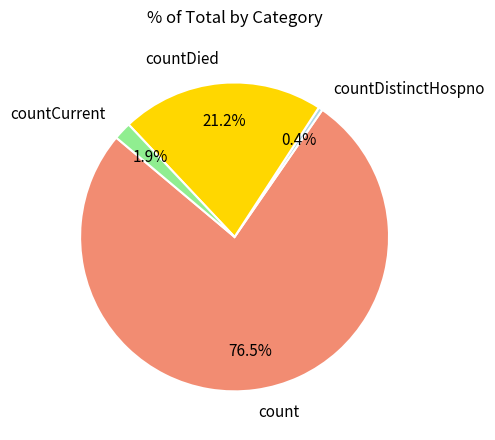

What percentage do countDied and countCurrent together represent?

23.1%